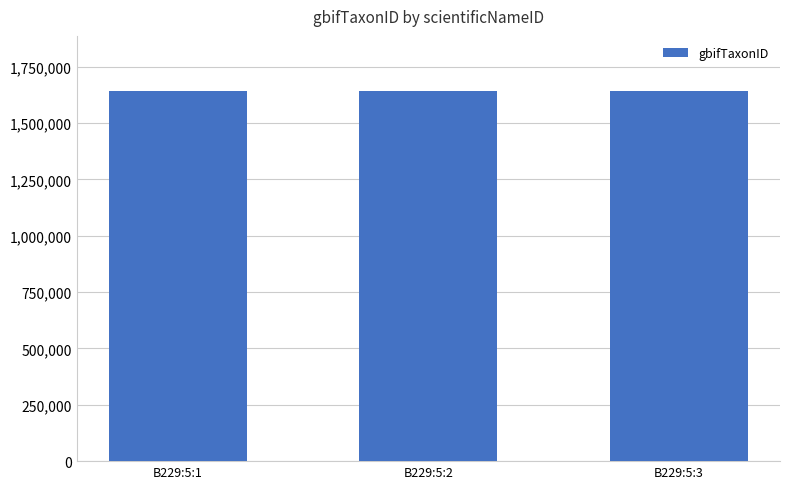

The chart shows a value of 400185 at B229:5:3. True or false?

False